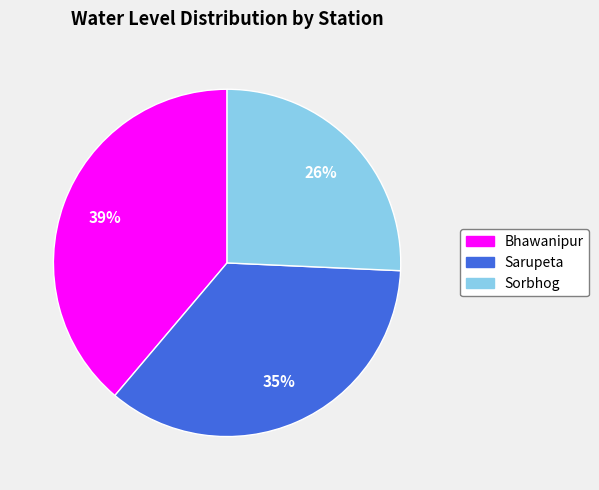

Count the number of slices in the pie.

3